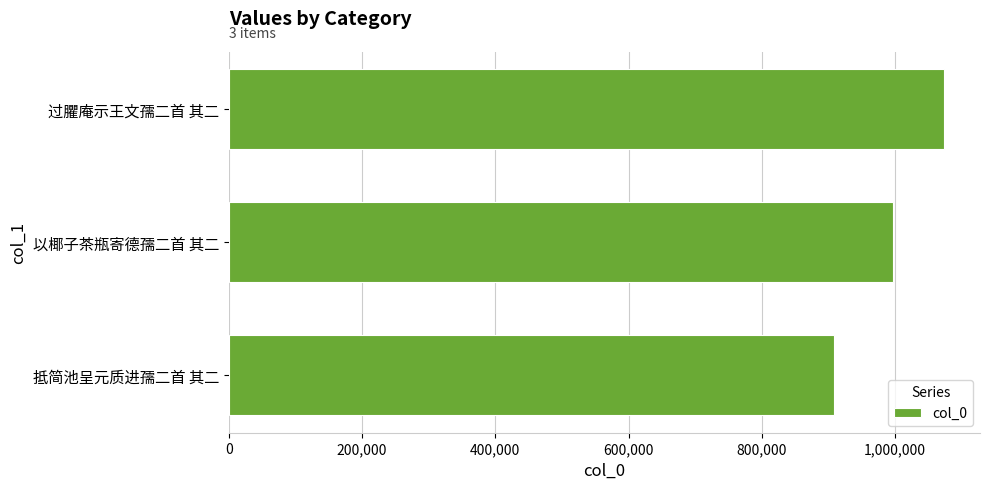

At which label is the value closest to 990884?

以椰子茶瓶寄德孺二首 其二